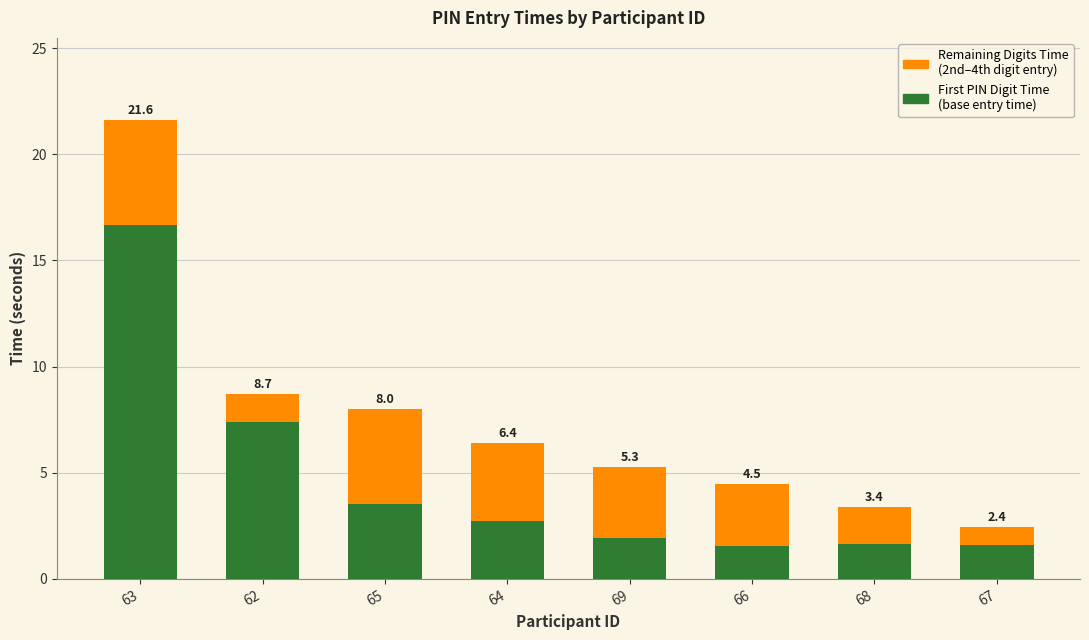

At which category is the sum across all series the highest?

63